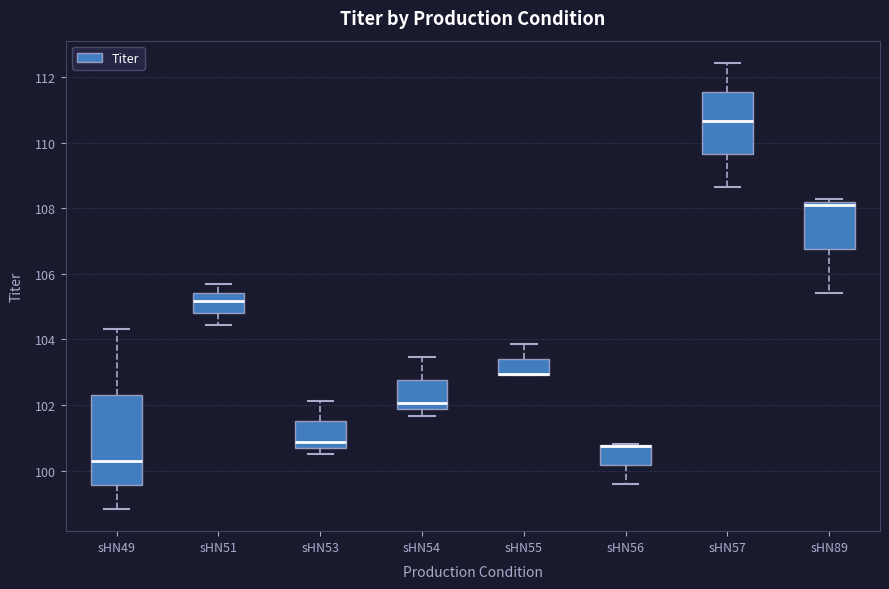

Reading left to right, transcribe this box plot: for each box, give where its median line is, the range the box spans, and where its two whiskers end, as read against the y-axis. The values are not printed on the chart, so give them approximately, as read against the axis.

sHN49: median 100.2, box 99.6 to 102.4, whiskers 98.8 to 104.4
sHN51: median 105.2, box 104.8 to 105.4, whiskers 104.4 to 105.8
sHN53: median 100.8, box 100.6 to 101.6, whiskers 100.6 (just below the box's lower edge) to 102.2
sHN54: median 102.0, box 101.8 to 102.8, whiskers 101.6 to 103.4
sHN55: median 103.0 (drawn on the box's lower edge), box 103.0 to 103.4, whiskers 103.0 to 103.8
sHN56: median 100.8 (drawn on the box's upper edge), box 100.2 to 100.8, whiskers 99.6 to 100.8
sHN57: median 110.6, box 109.6 to 111.6, whiskers 108.6 to 112.4
sHN89: median 108.0, box 106.8 to 108.2, whiskers 105.4 to 108.2 (just above the box's upper edge)